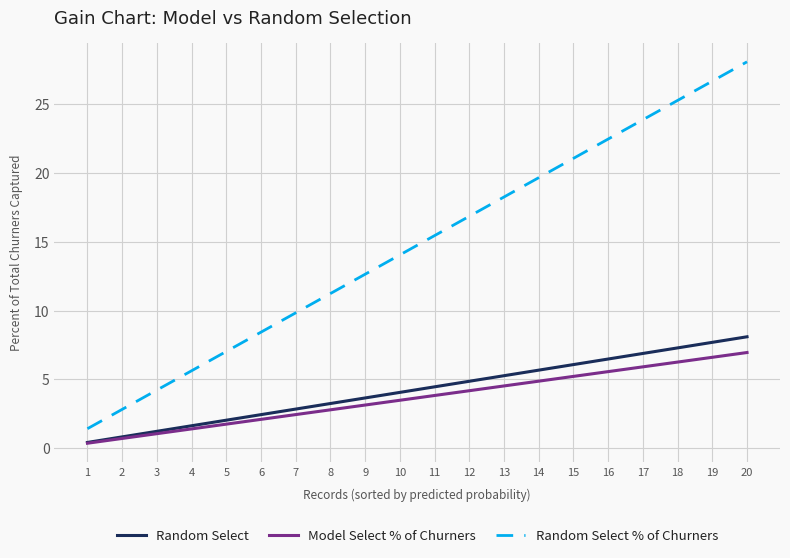

What is the difference between the maximum and minimum values in the Random Select series?

7.7